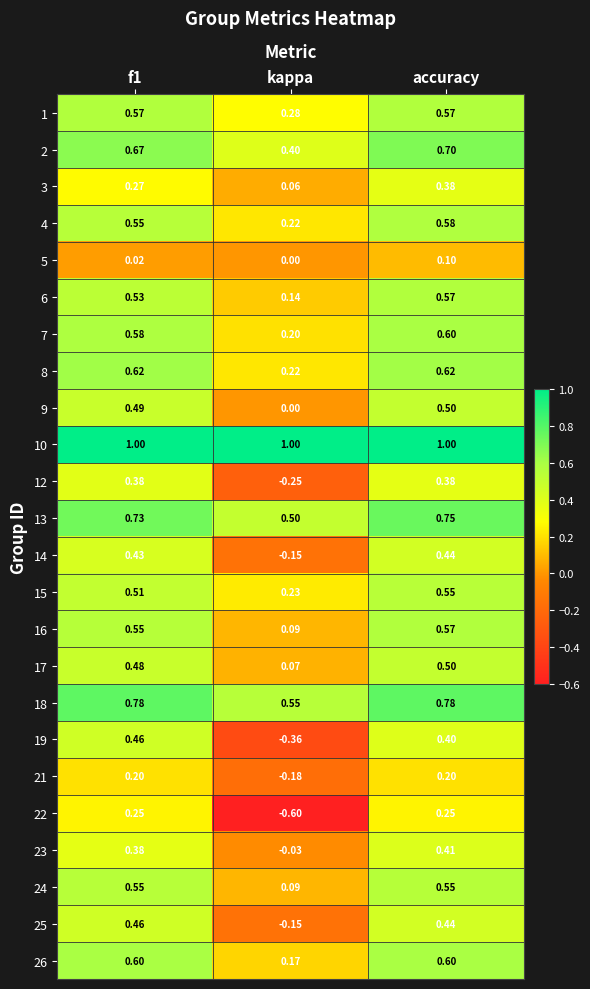

At which category is the sum across all series the highest?

accuracy